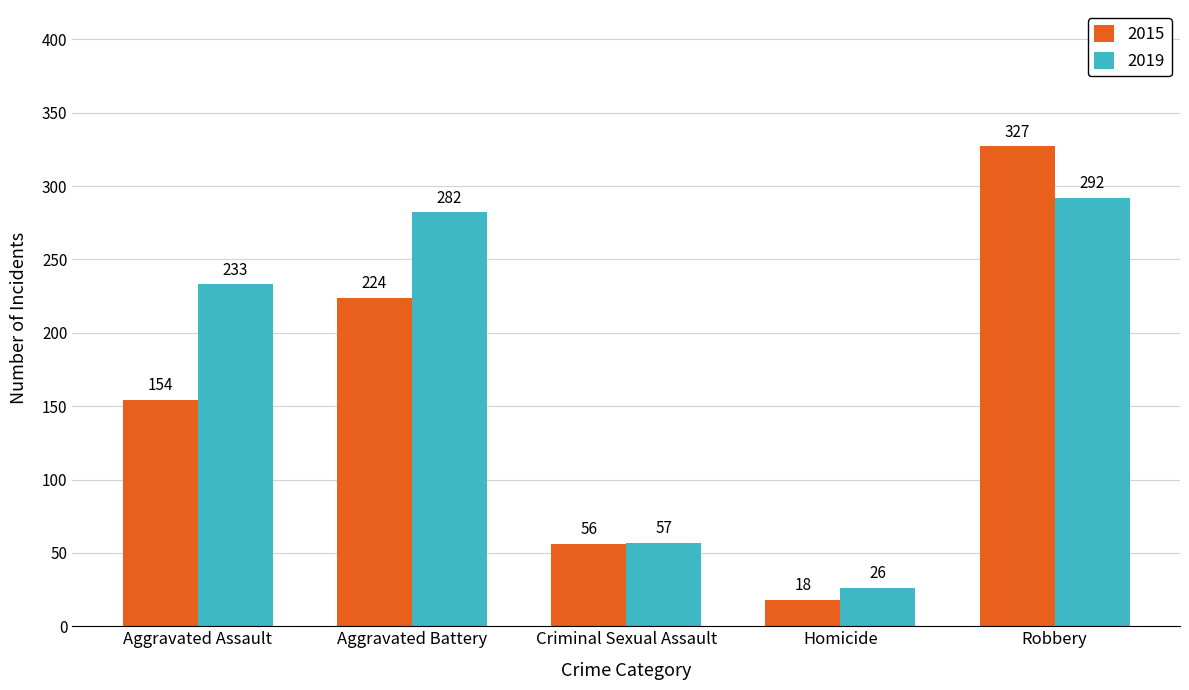

What is the total value across all series at Robbery?

619